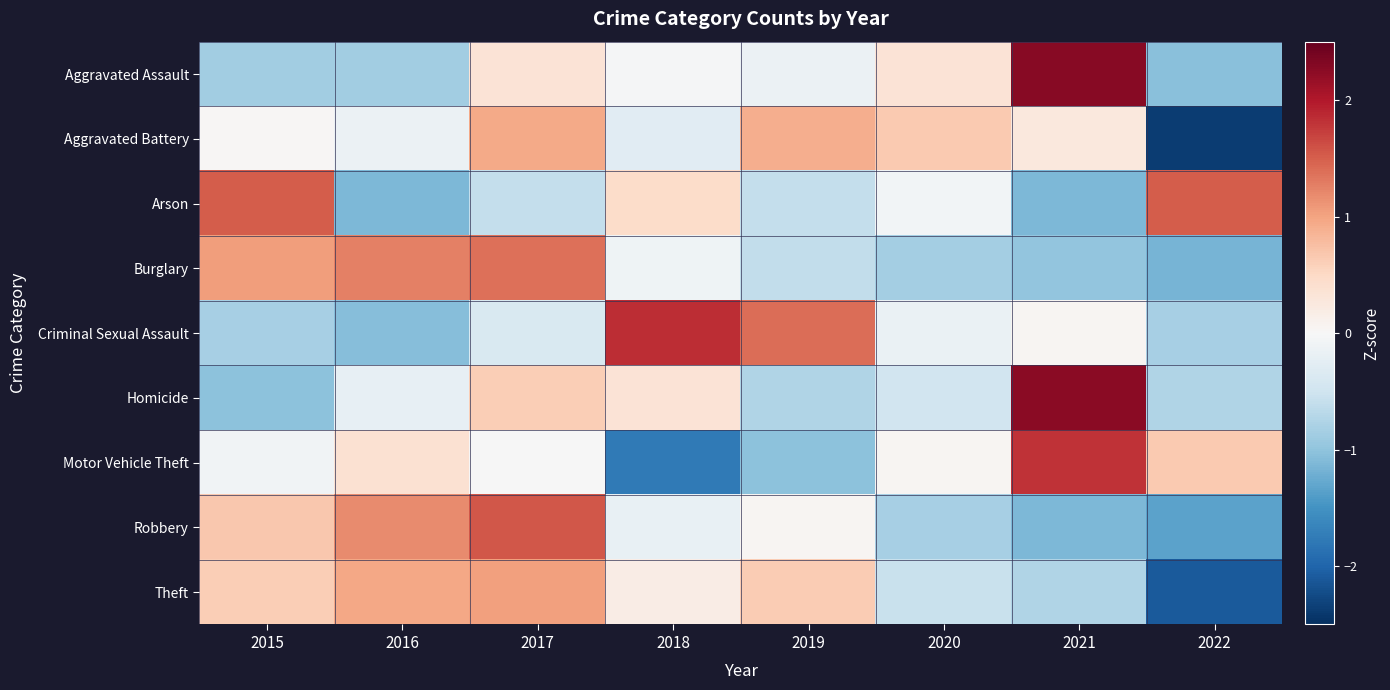

At which category is the sum across all series the highest?

2017